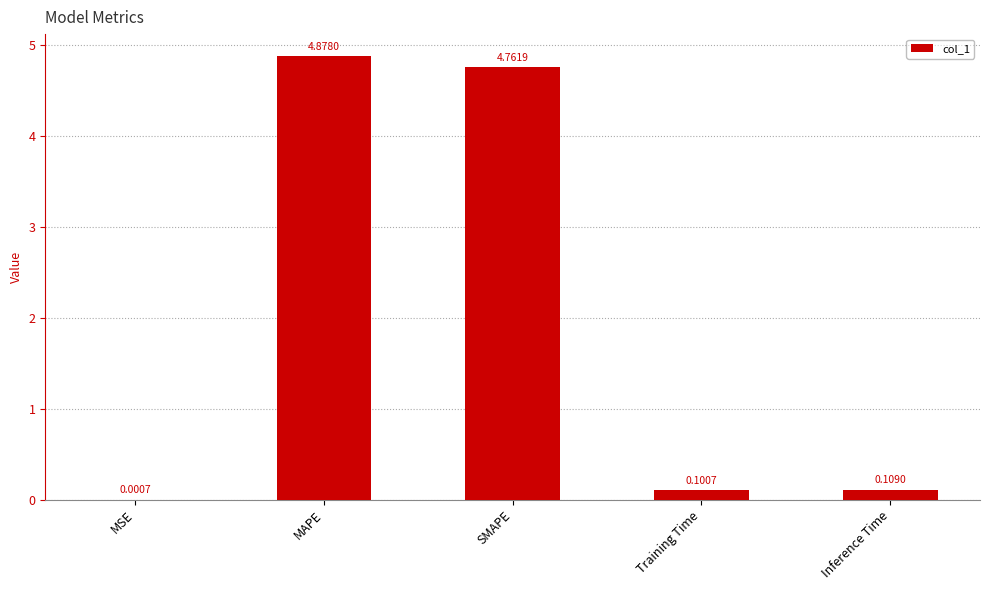

Which label corresponds to the largest value in the chart?

MAPE